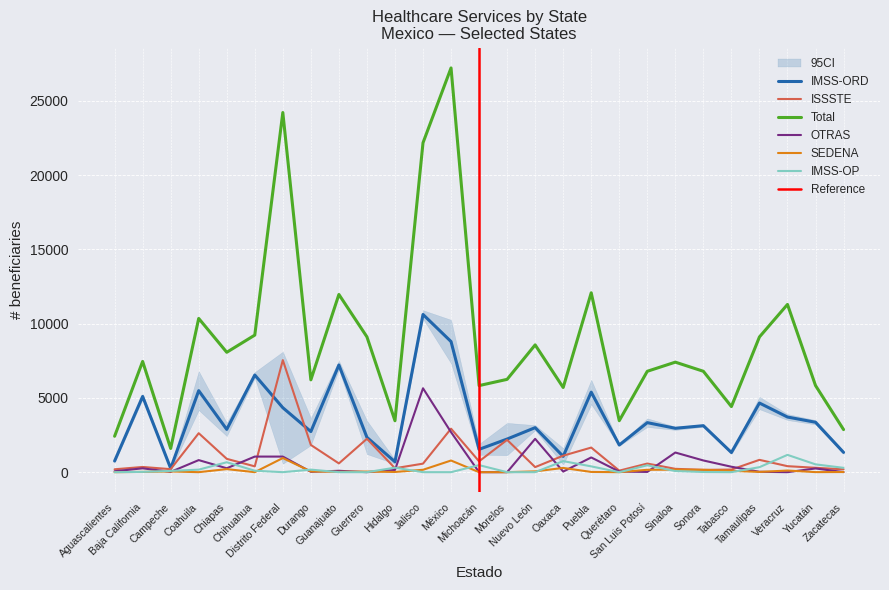

The value of ISSSTE at Michoacán is 320. True or false?

False